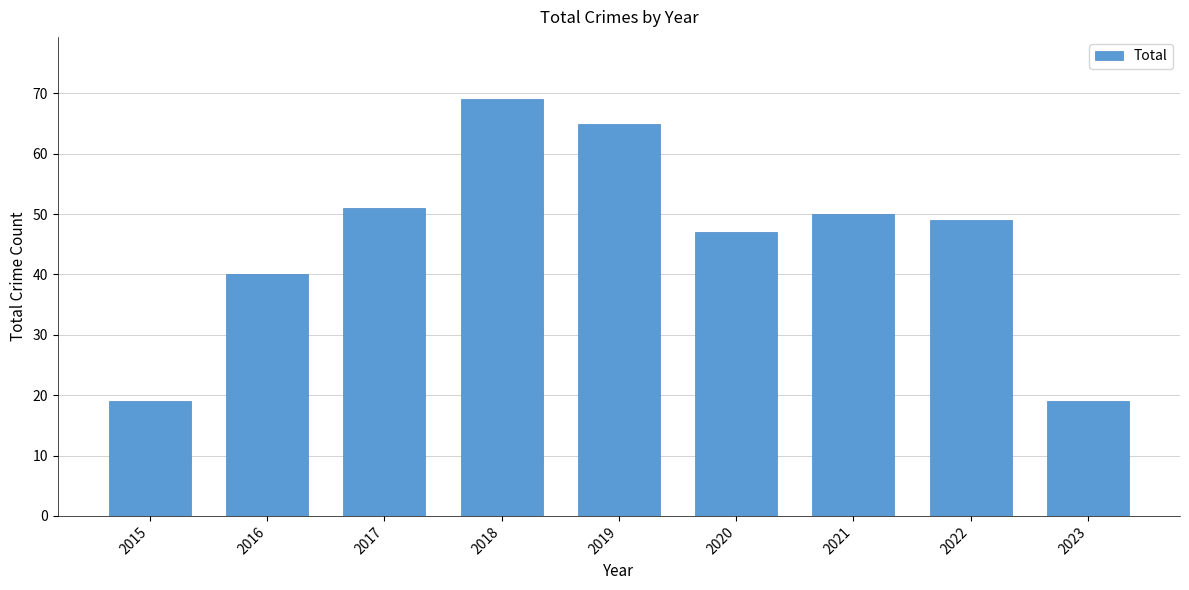

What is the value of the 9th bar from the left?

19